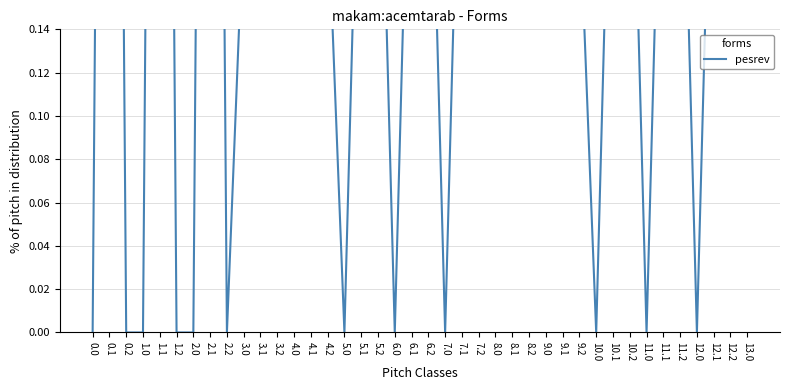

How many values are between 0 and 1?

40